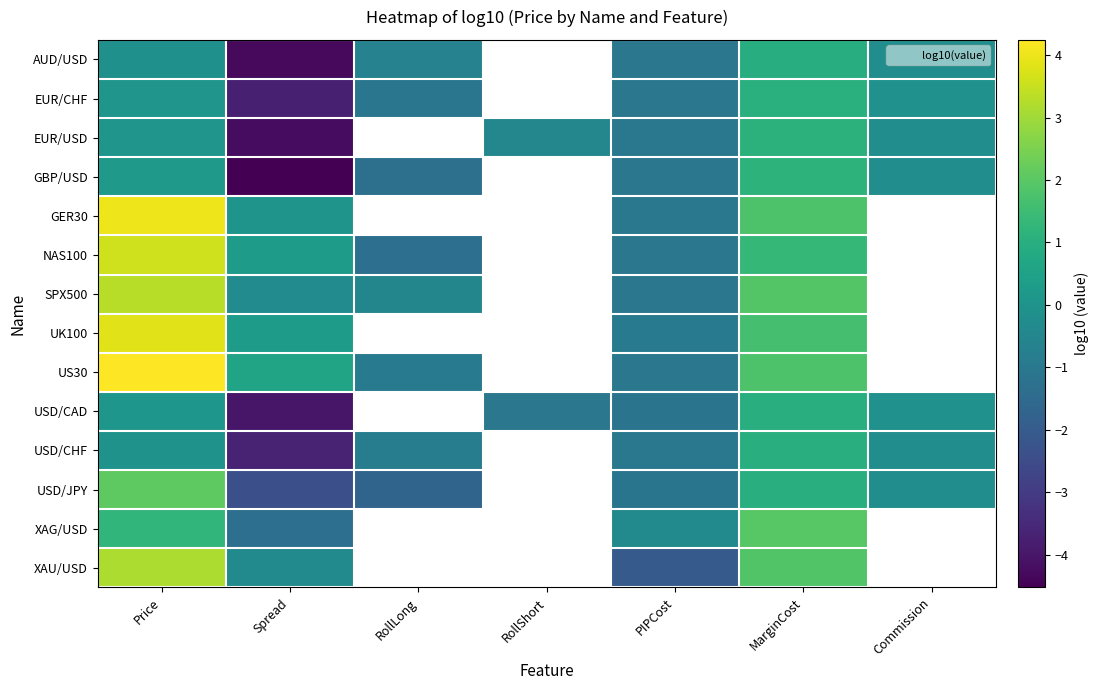

What is the sum of the NAS100 values at Price and RollLong?

2.3